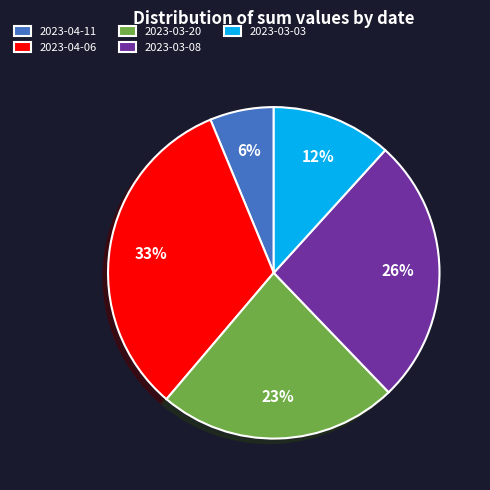

What percentage is the 2023-04-06 slice, to the nearest percent?

33%